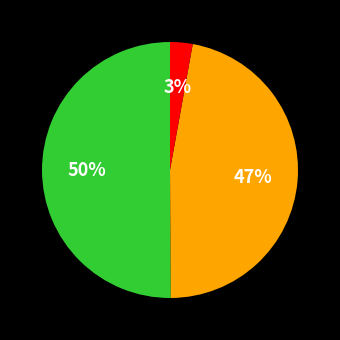

To the nearest percent, what is the difference between the largest and smallest slice percentages?

47%